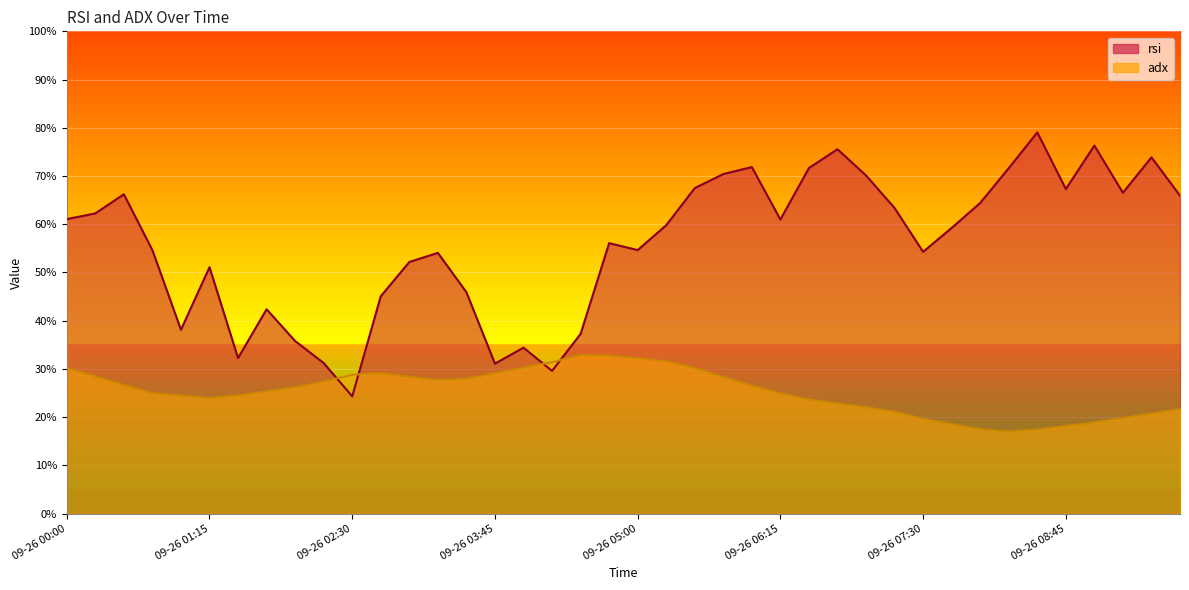

Reading left to right, list all the values displayed in this chart.

rsi: 09-26 00:00=61.1	09-26 00:15=62.2	09-26 00:30=66.2	09-26 00:45=54.6	09-26 01:00=38.1	09-26 01:15=51.1	09-26 01:30=32.2	09-26 01:45=42.4	09-26 02:00=35.8	09-26 02:15=31.2	09-26 02:30=24.3	09-26 02:45=45.1	09-26 03:00=52.2	09-26 03:15=54.1	09-26 03:30=45.9	09-26 03:45=31.1	09-26 04:00=34.4	09-26 04:15=29.6	09-26 04:30=37.2	09-26 04:45=56.1	09-26 05:00=54.6	09-26 05:15=59.8	09-26 05:30=67.5	09-26 05:45=70.4	09-26 06:00=71.8	09-26 06:15=61.0	09-26 06:30=71.7	09-26 06:45=75.5	09-26 07:00=70.1	09-26 07:15=63.4	09-26 07:30=54.3	09-26 07:45=59.2	09-26 08:00=64.4	09-26 08:15=71.6	09-26 08:30=79.0	09-26 08:45=67.3	09-26 09:00=76.3	09-26 09:15=66.5	09-26 09:30=73.9	09-26 09:45=65.9
adx: 09-26 00:00=30.2	09-26 00:15=28.4	09-26 00:30=26.6	09-26 00:45=25.0	09-26 01:00=24.4	09-26 01:15=23.9	09-26 01:30=24.5	09-26 01:45=25.3	09-26 02:00=26.1	09-26 02:15=27.4	09-26 02:30=28.8	09-26 02:45=29.1	09-26 03:00=28.4	09-26 03:15=27.7	09-26 03:30=27.9	09-26 03:45=29.1	09-26 04:00=30.3	09-26 04:15=31.4	09-26 04:30=32.9	09-26 04:45=32.8	09-26 05:00=32.2	09-26 05:15=31.6	09-26 05:30=30.2	09-26 05:45=28.3	09-26 06:00=26.5	09-26 06:15=24.9	09-26 06:30=23.7	09-26 06:45=22.8	09-26 07:00=22.1	09-26 07:15=21.1	09-26 07:30=19.7	09-26 07:45=18.6	09-26 08:00=17.5	09-26 08:15=17.0	09-26 08:30=17.4	09-26 08:45=18.2	09-26 09:00=18.9	09-26 09:15=19.8	09-26 09:30=20.8	09-26 09:45=21.6